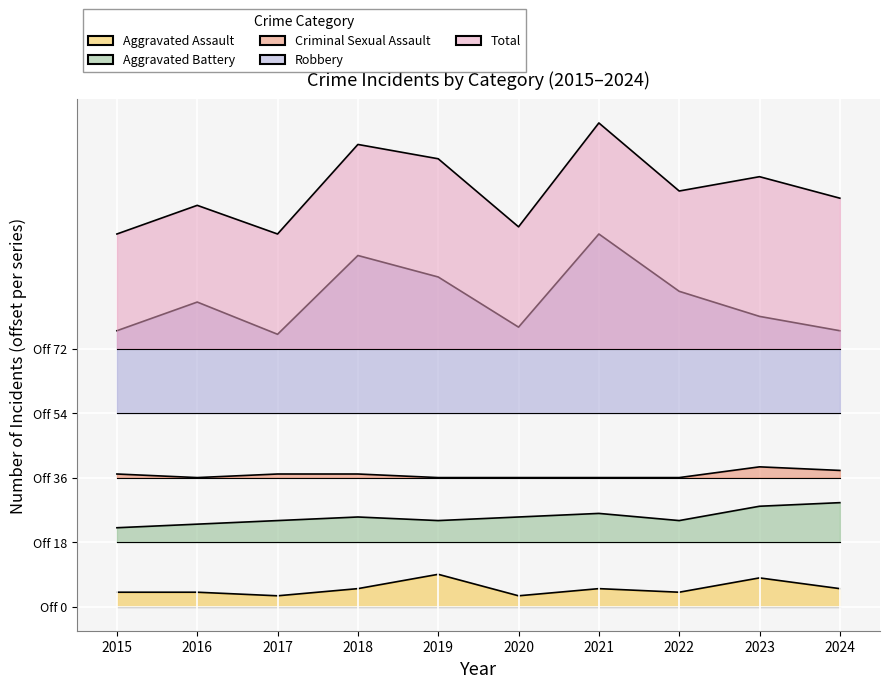

What is the difference between the second highest and minimum values in the Criminal Sexual Assault series?

2